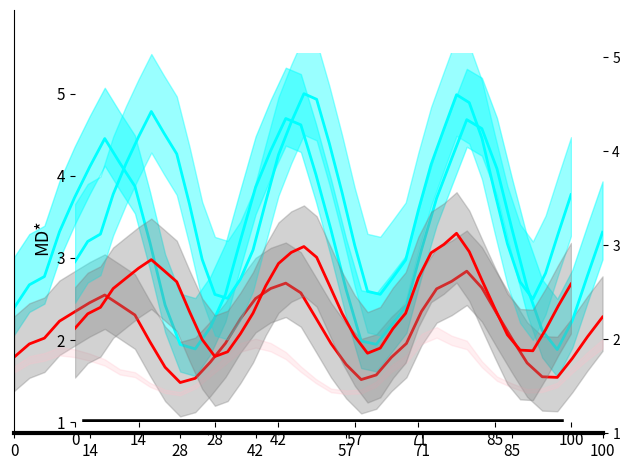

Is the value of petsum at 35 greater than the value of ETkc at 37?

Yes